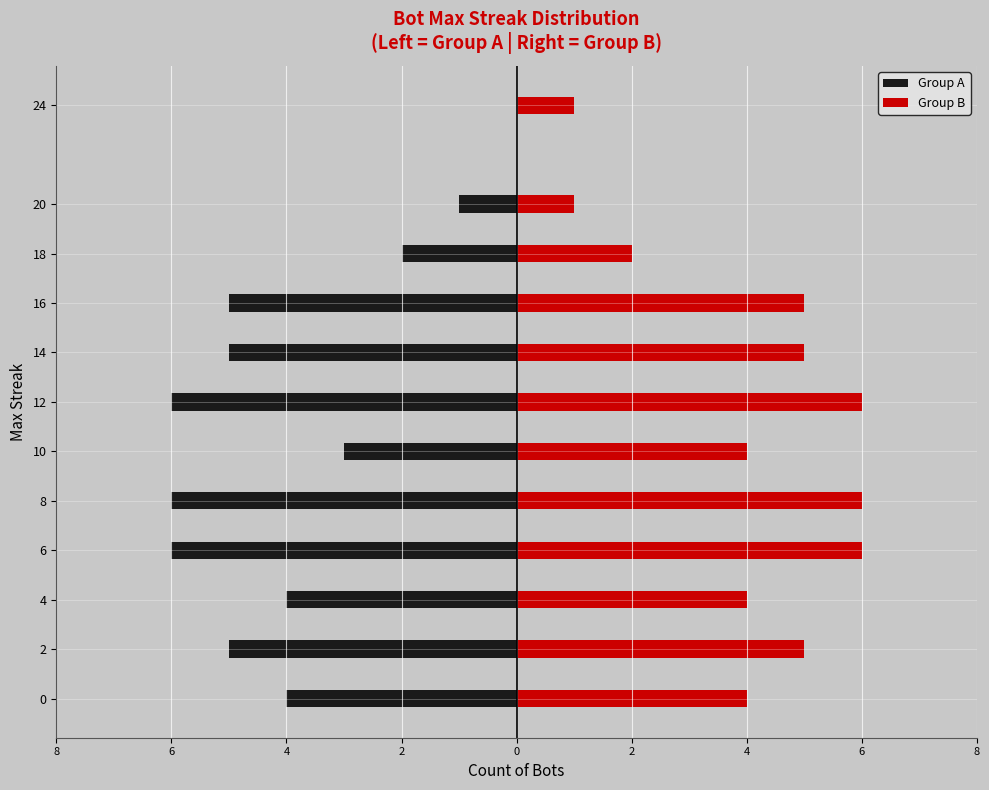

At 10, list the series in order from largest to smallest.

Group B, Group A